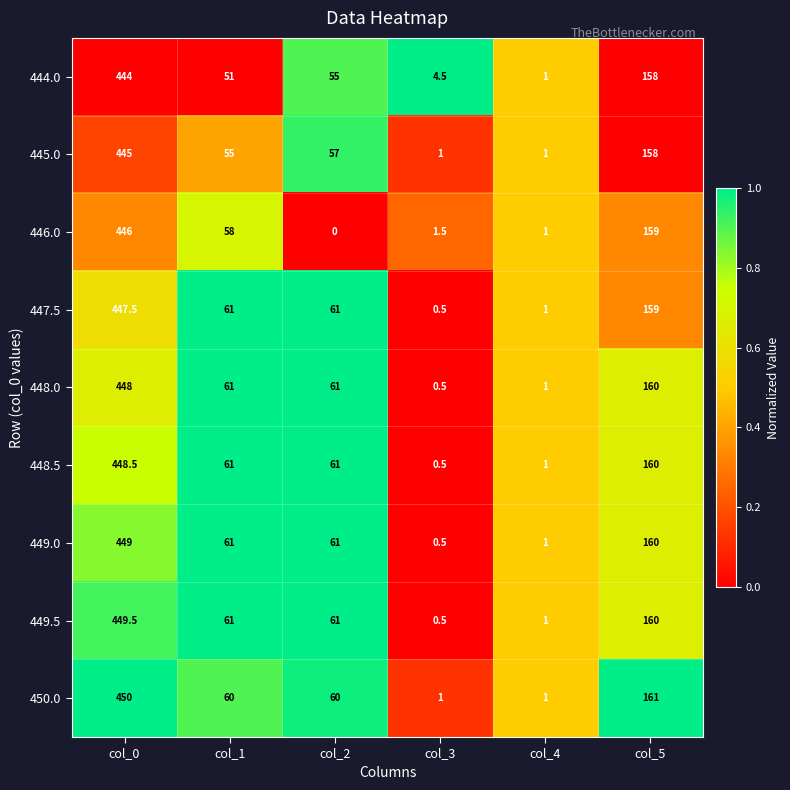

True or false: 447.5 has a value of 91.2 at col_2.

False